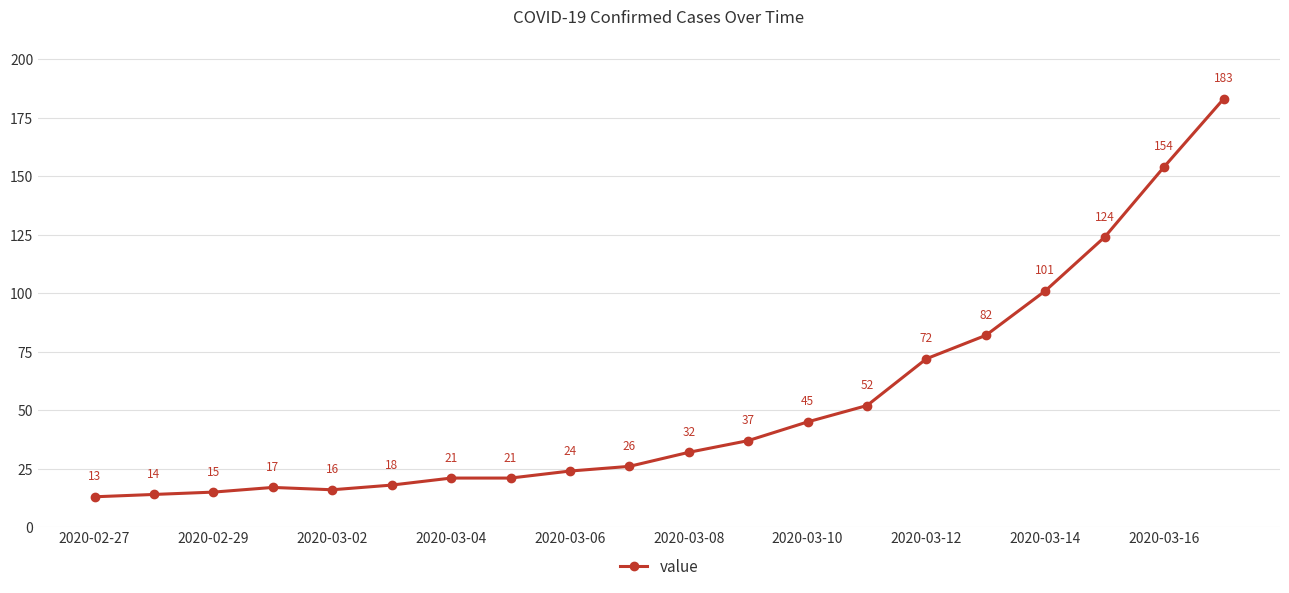

What is the smallest value displayed?

13